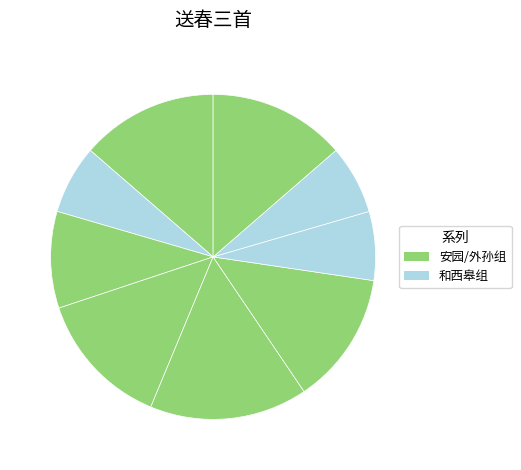

Count the number of slices in the pie.

9